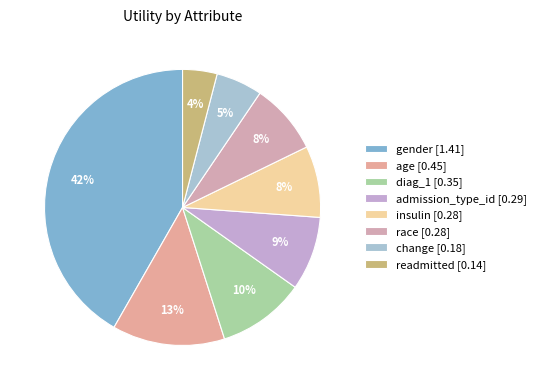

What is the change in value from insulin to readmitted?

-0.1